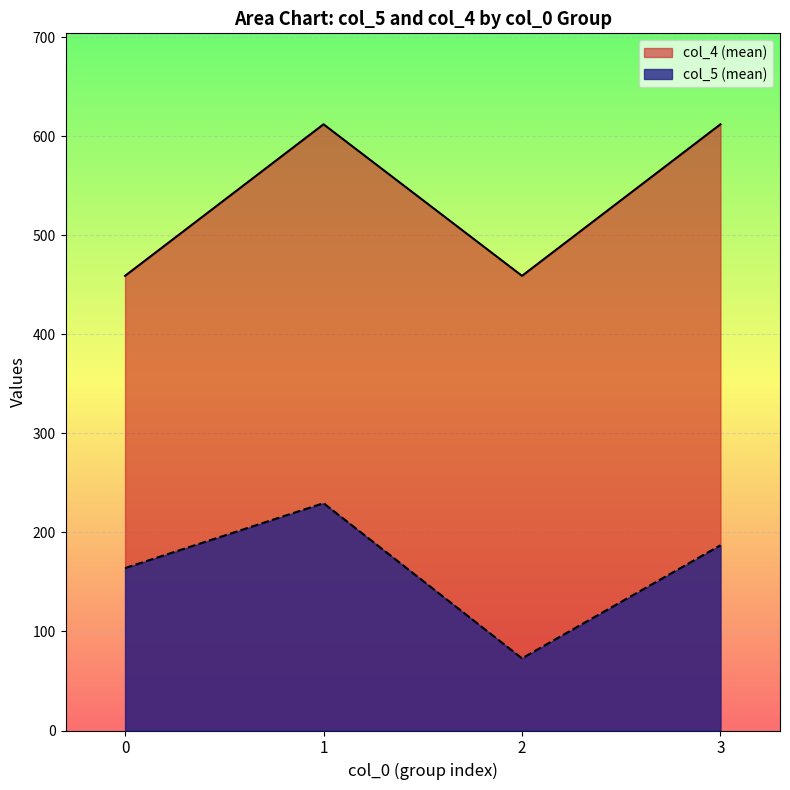

True or false: col_5 (mean by col_0) and col_4 (mean by col_0) intersect in this chart.

False